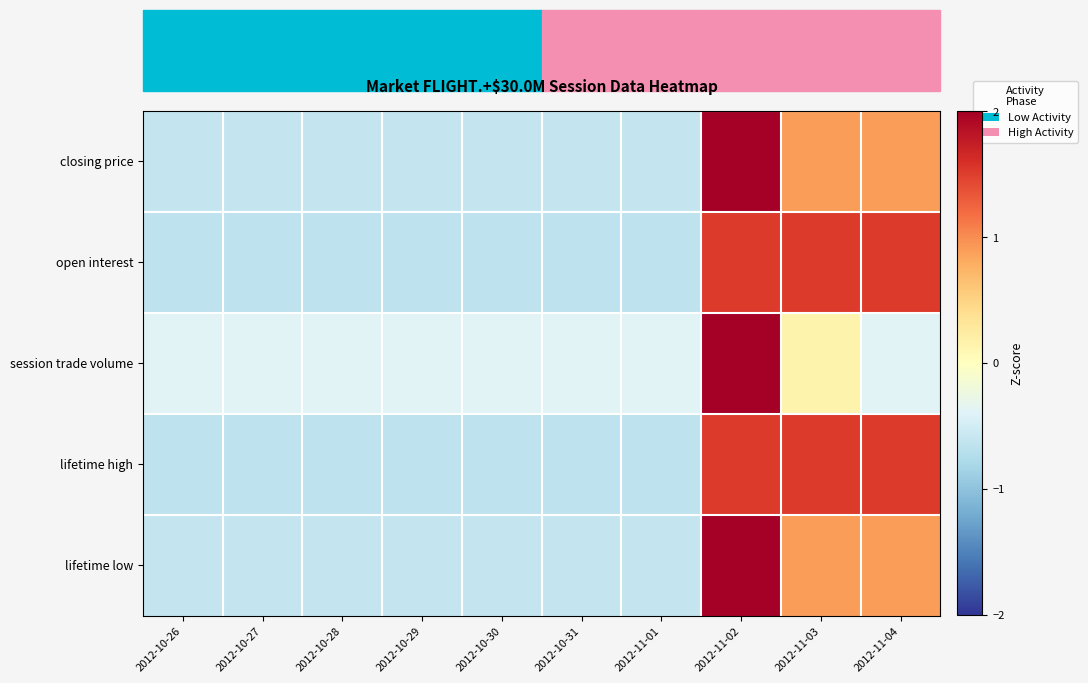

Count the number of data series in this chart.

5